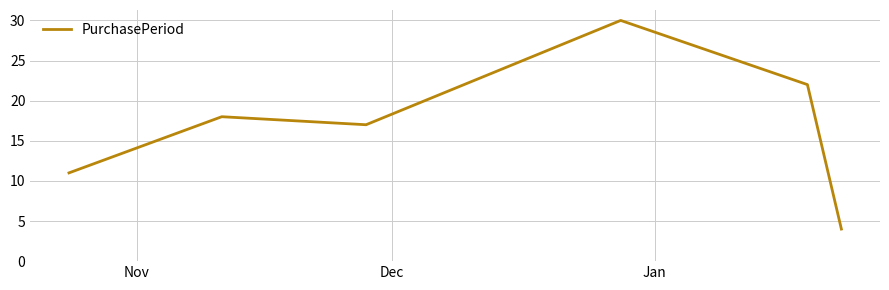

What is the sum of all values?

102